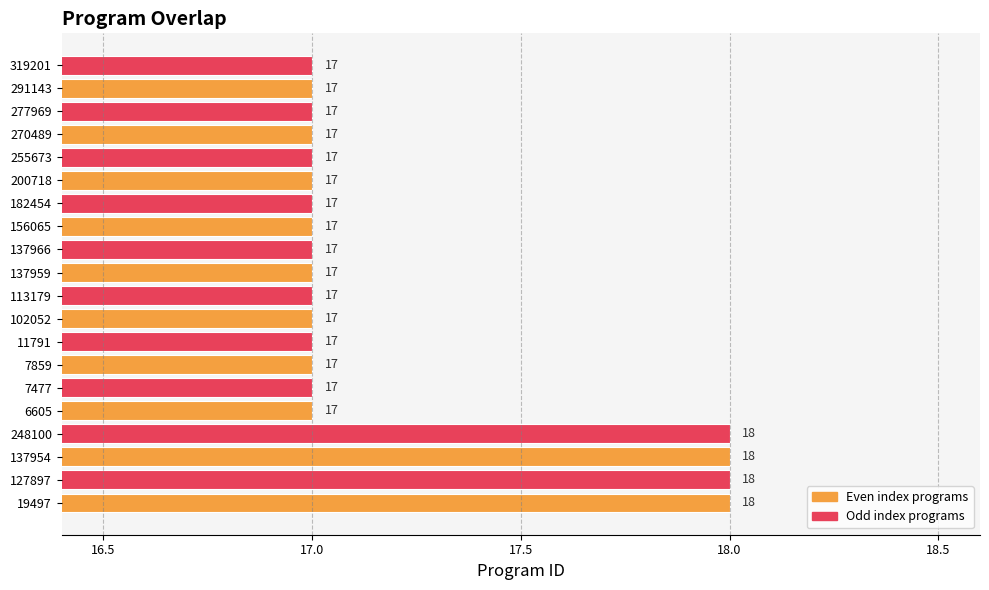

What is the sum of all values?

344